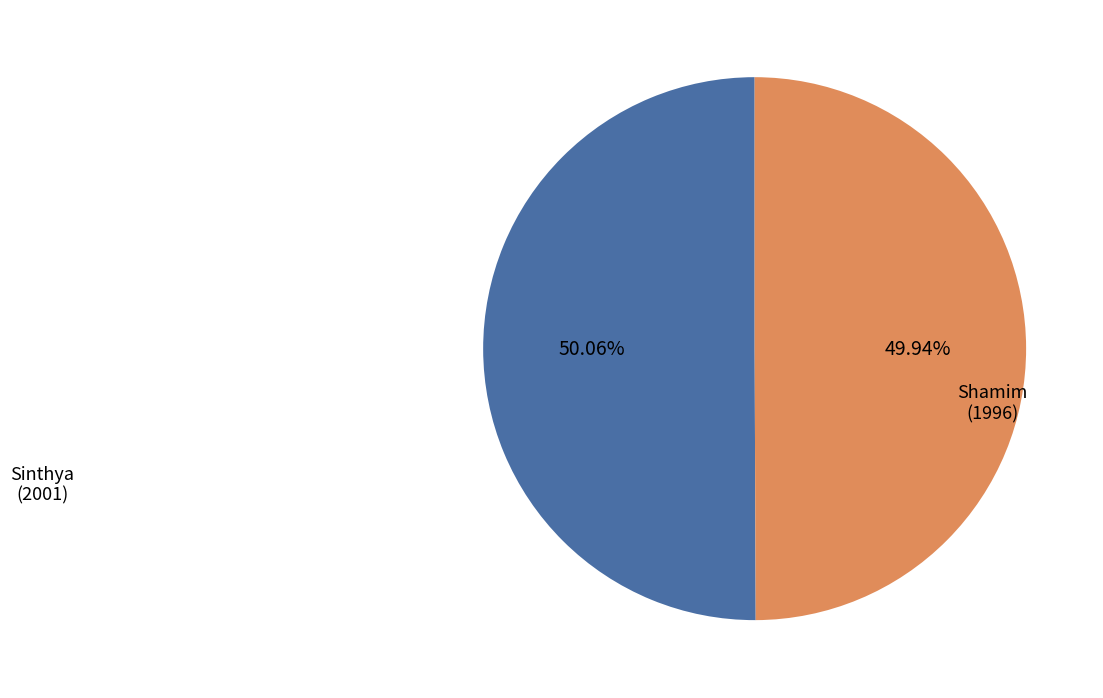

To the nearest percent, what percentage of the pie is Shamim?

50%